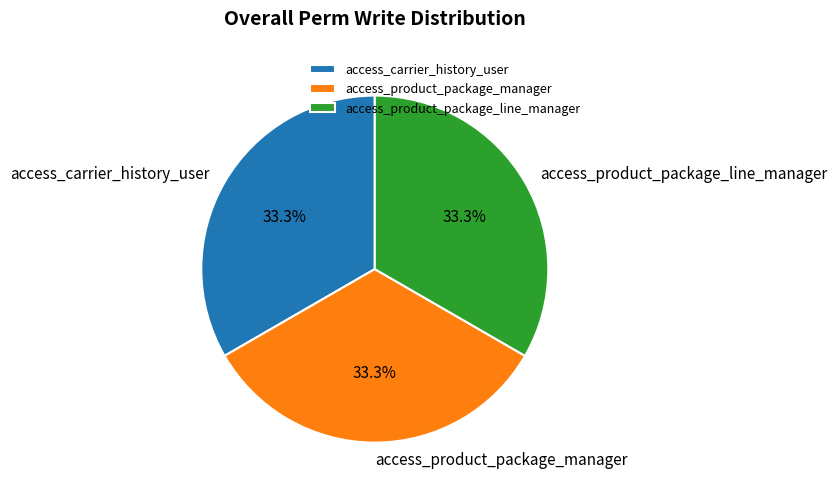

Does any single category account for the majority?

No